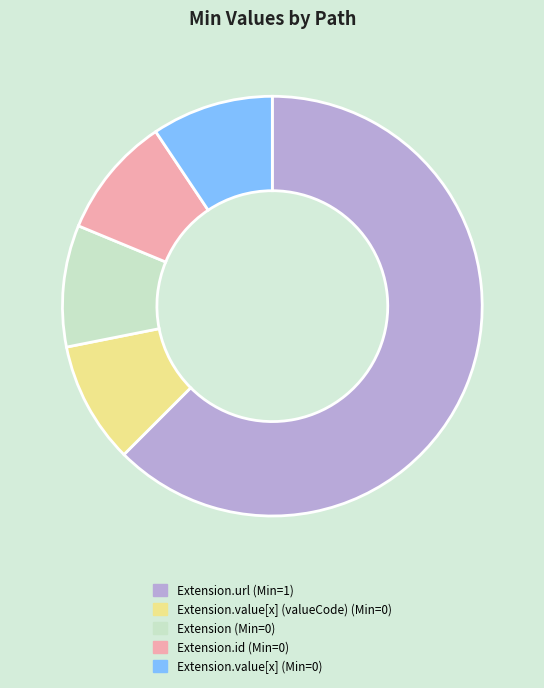

What is the ratio of the value at Extension.url (Min=1) to the value at Extension.value[x] (valueCode) (Min=0)?

6.7